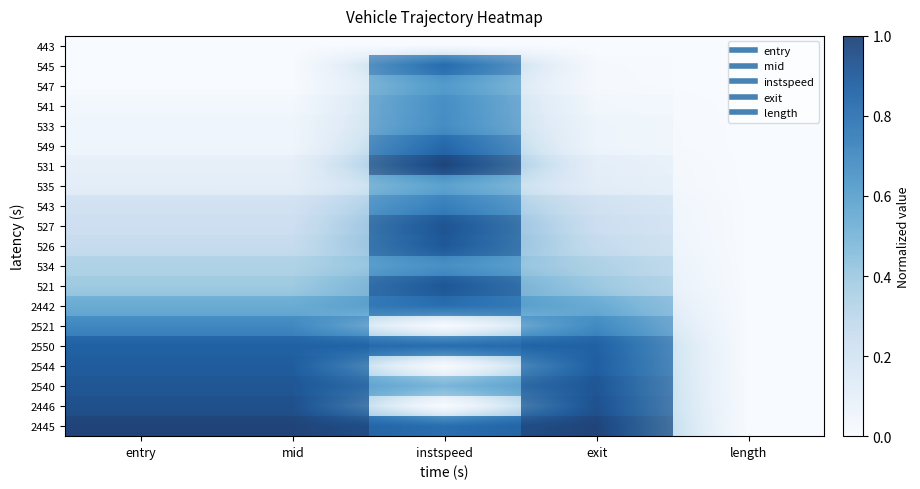

How many 2544 values are between 0 and 1?

5